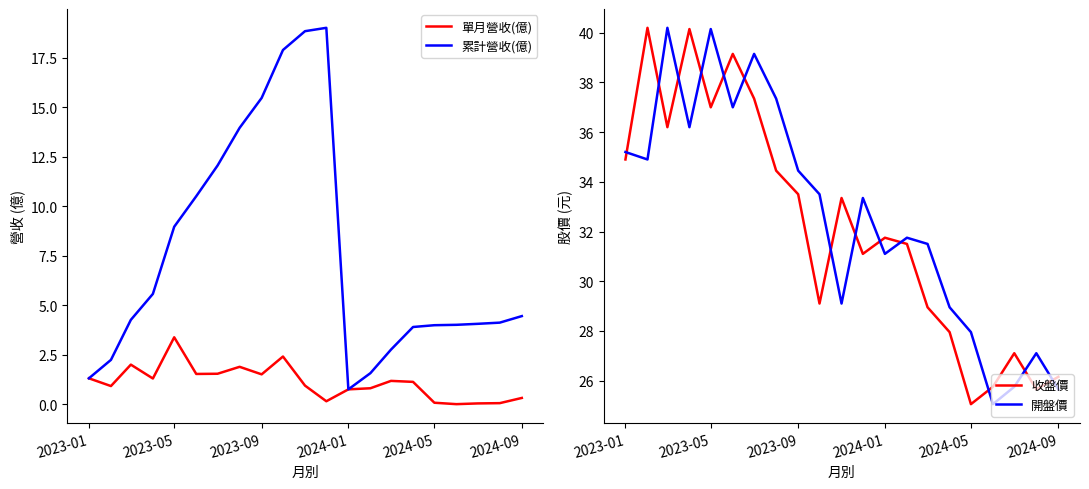

True or false: 累計營收(億) and 單月營收(億) intersect in this chart.

False